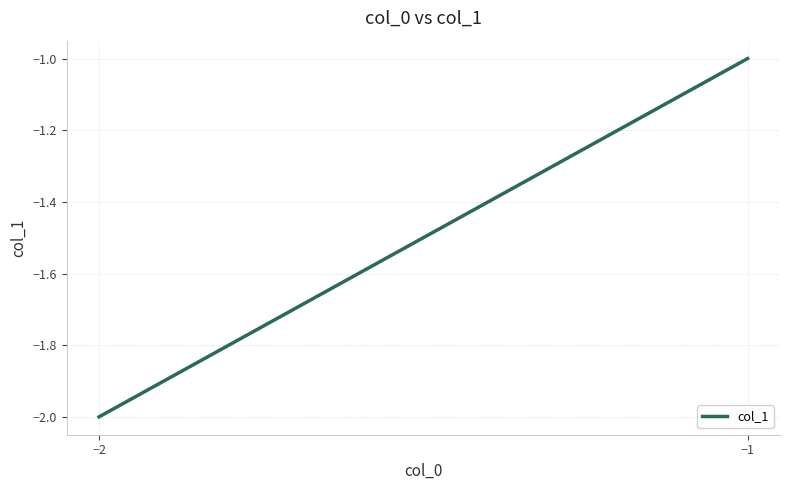

What is the difference between the values at −2 and −1?

1